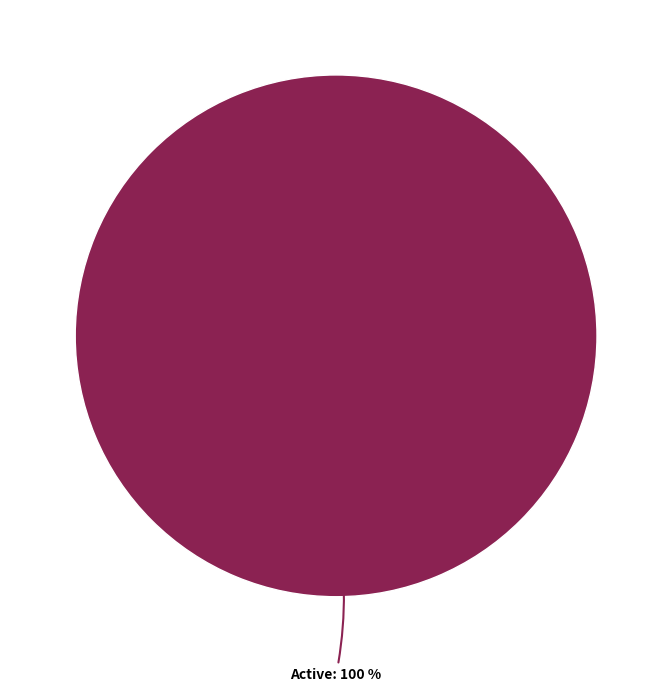

Does any single category account for the majority?

Yes